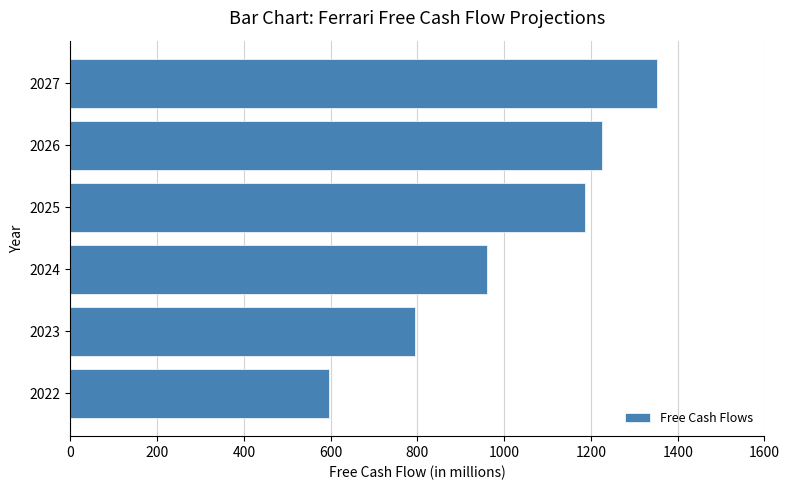

How many data points are above 1186?

3